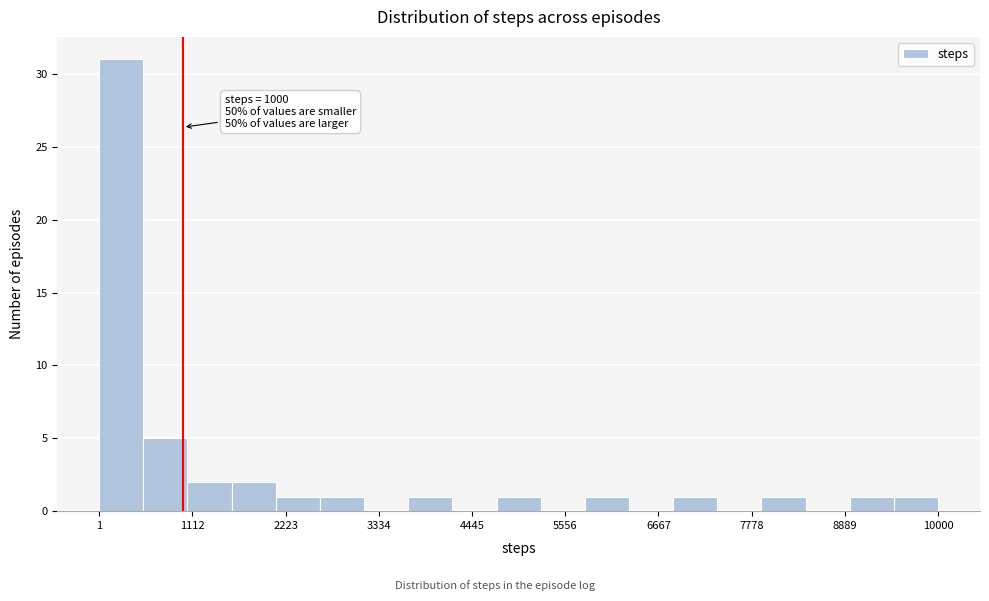

Around what value on the x-axis is the tallest bar? Give the approximate position of its centre, as read against the axis.

200